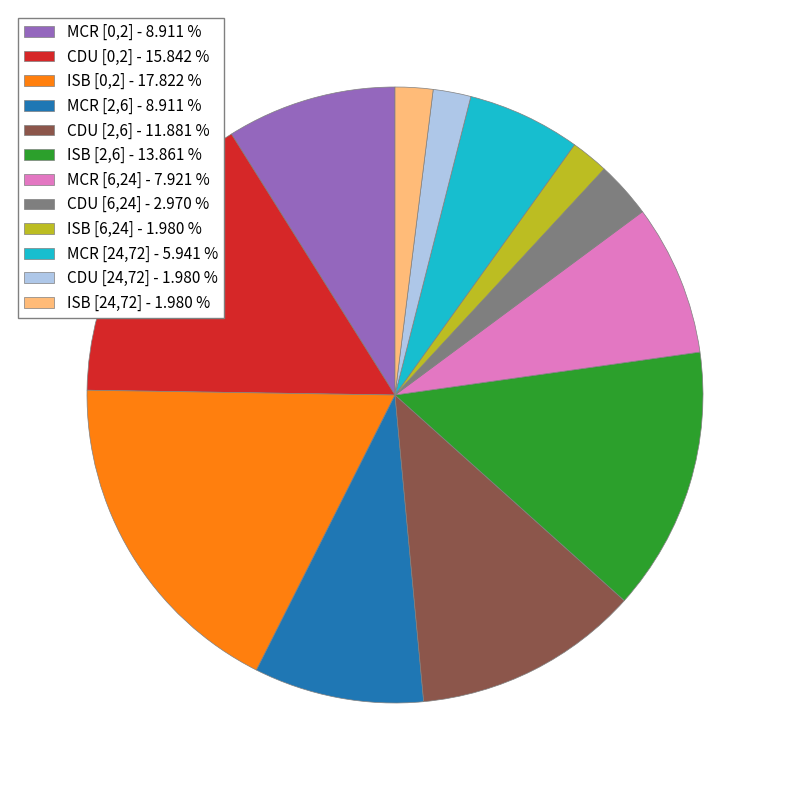

Does ISB [0,2] - 17.822 % represent more than half of the total?

No